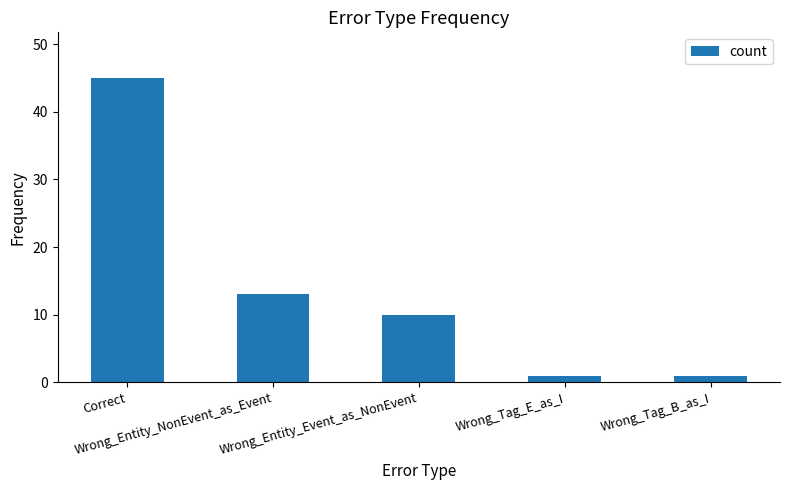

What is the smallest value displayed?

1